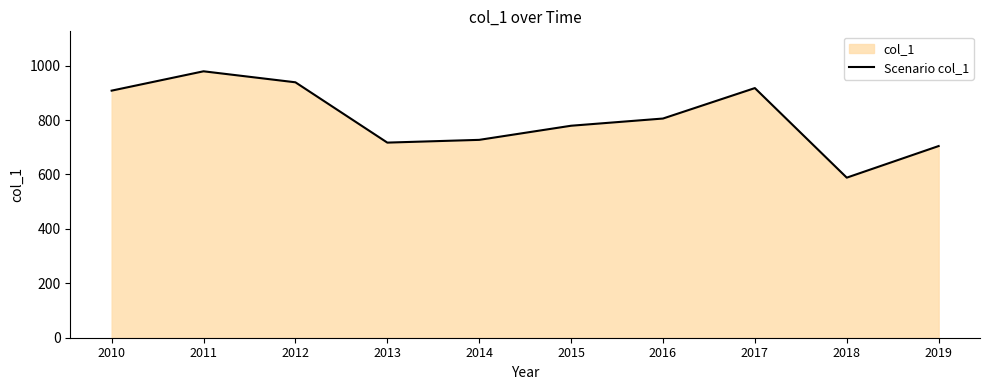

Which label corresponds to the largest value in the chart?

2011